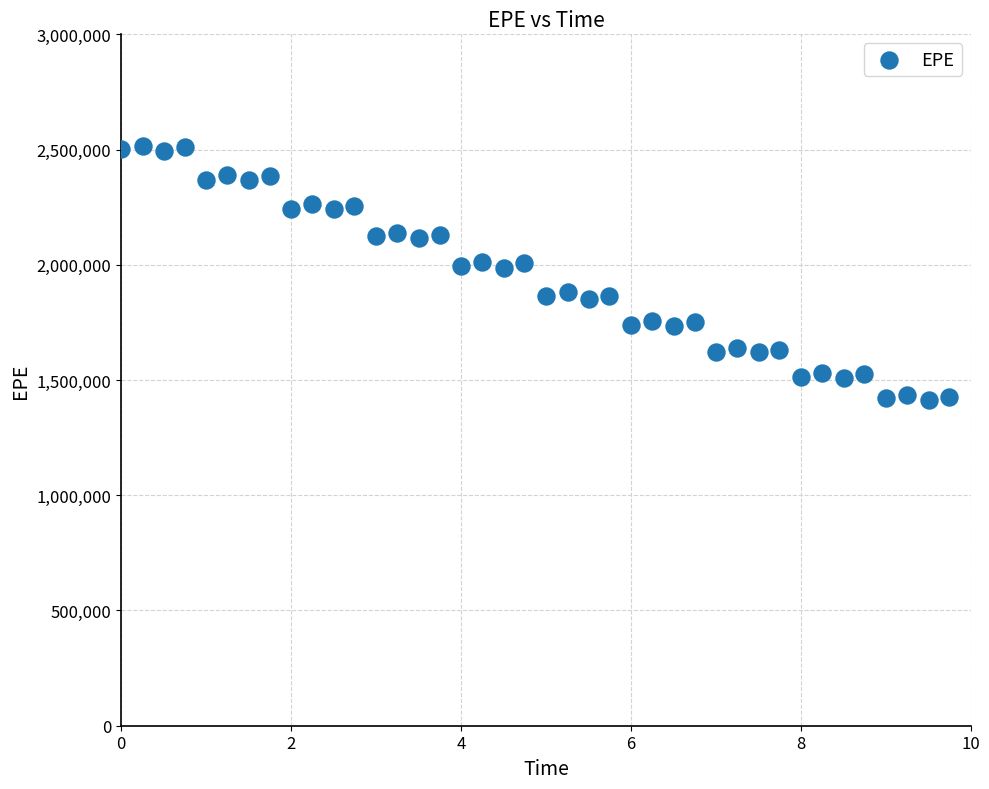

What is the range of Y values (max minus min)?

1102523.3